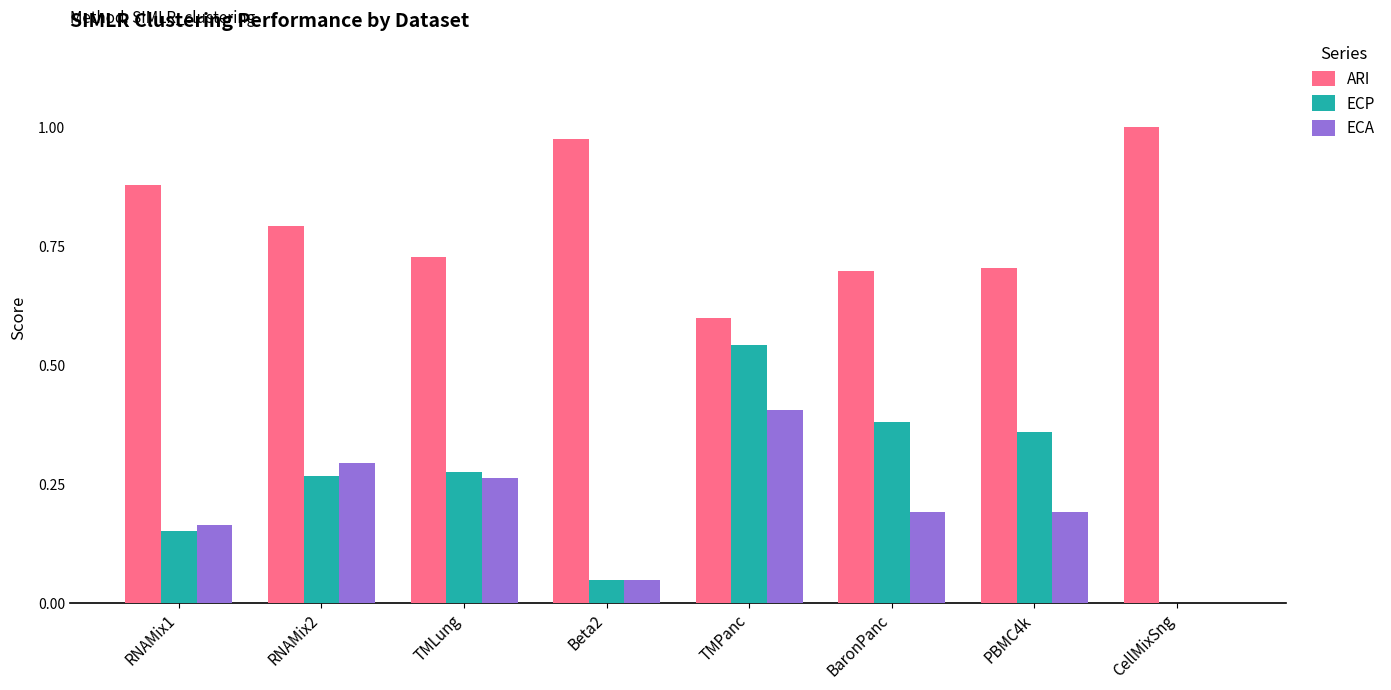

Between PBMC4k and CellMixSng, which series saw the biggest shift?

ECP